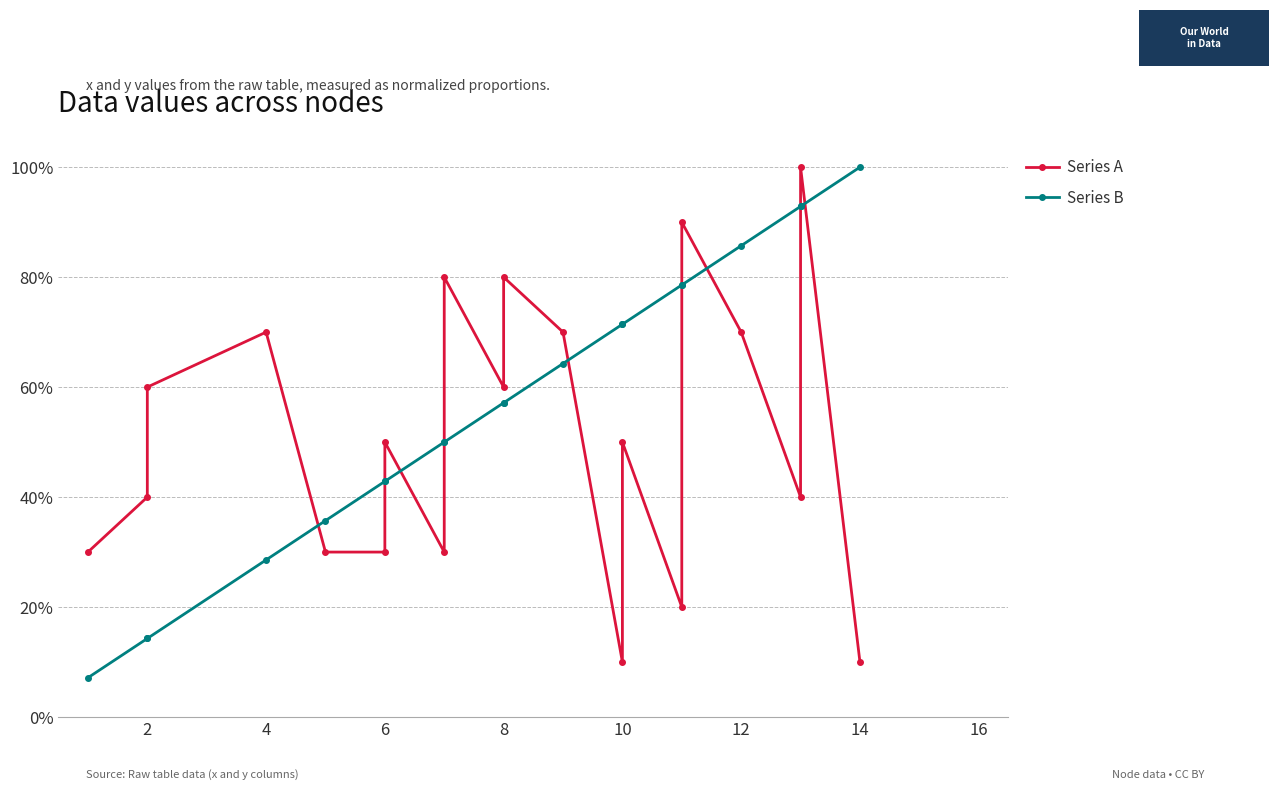

Rank the series by their maximum value, from highest to lowest.

Series A, Series B